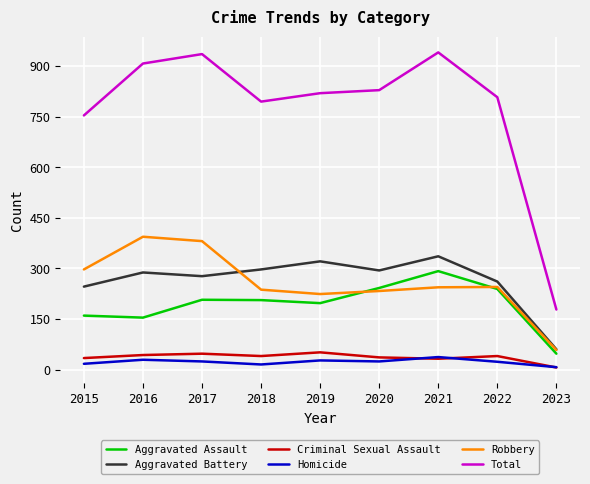

What is the difference between the Robbery values at 2023 and 2021?

186